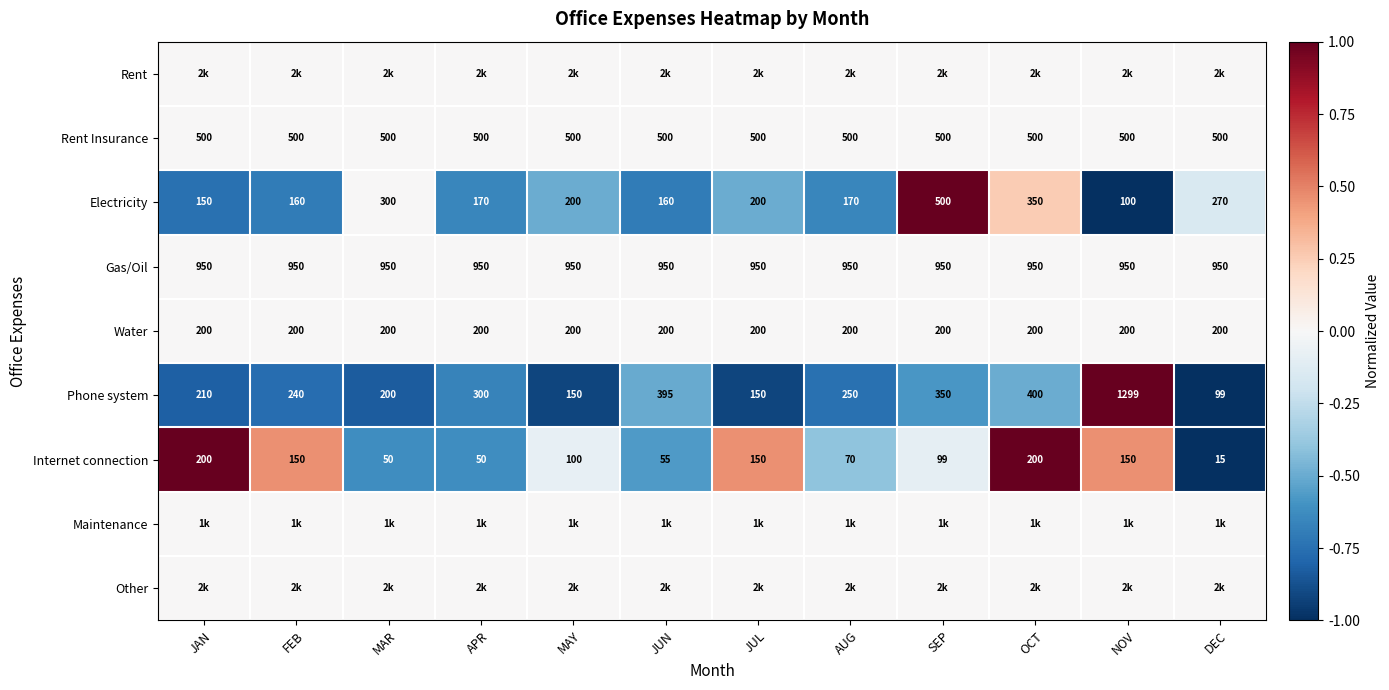

At which label is Electricity closest to 300?

MAR